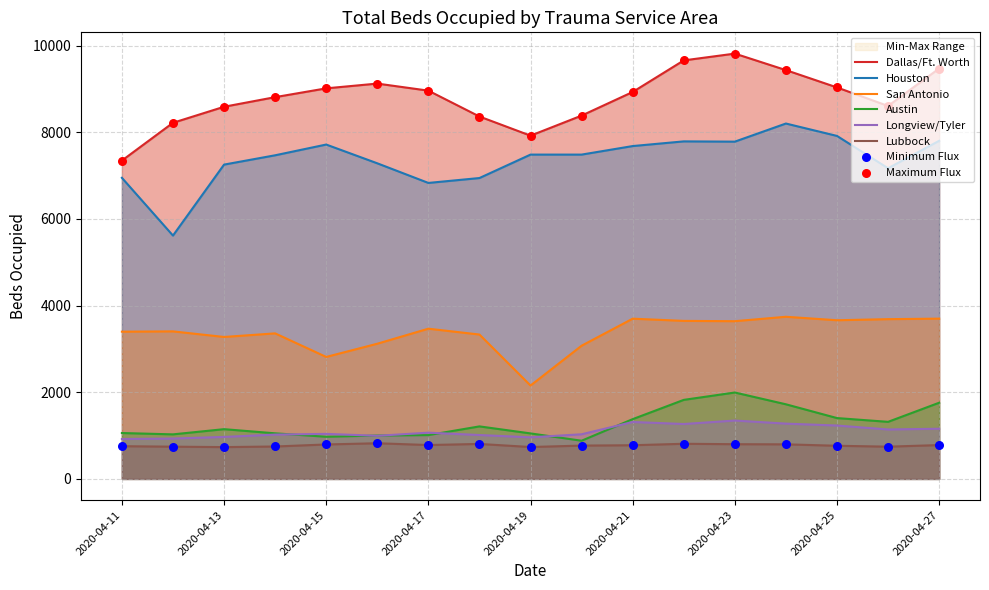

Which series has the largest total across all categories?

Dallas/Ft. Worth